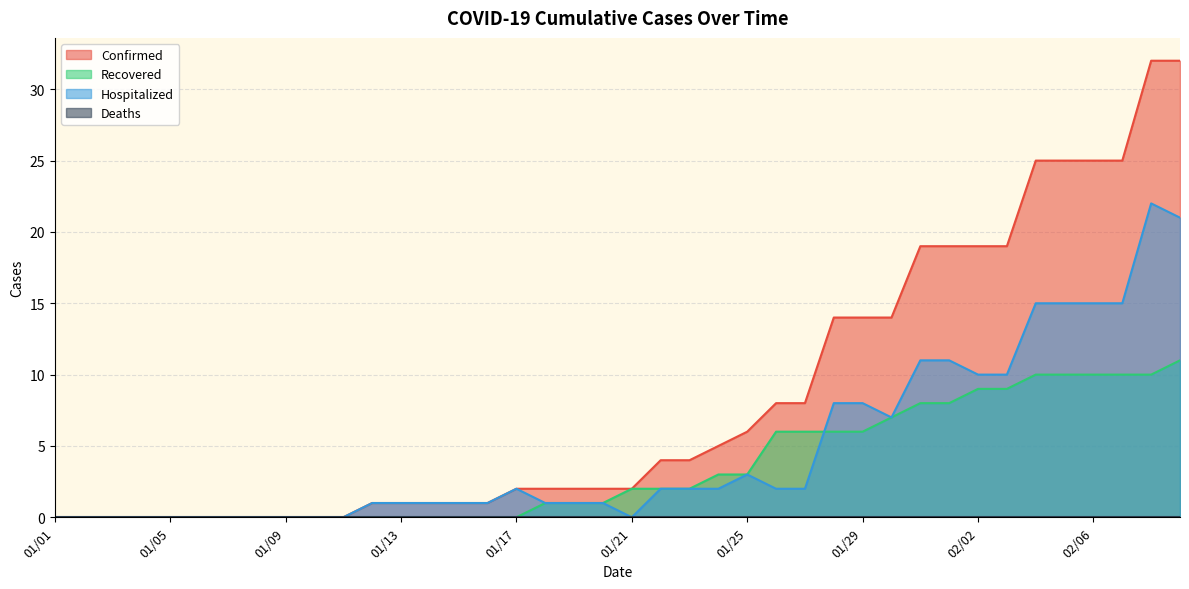

Count the number of data series in this chart.

4